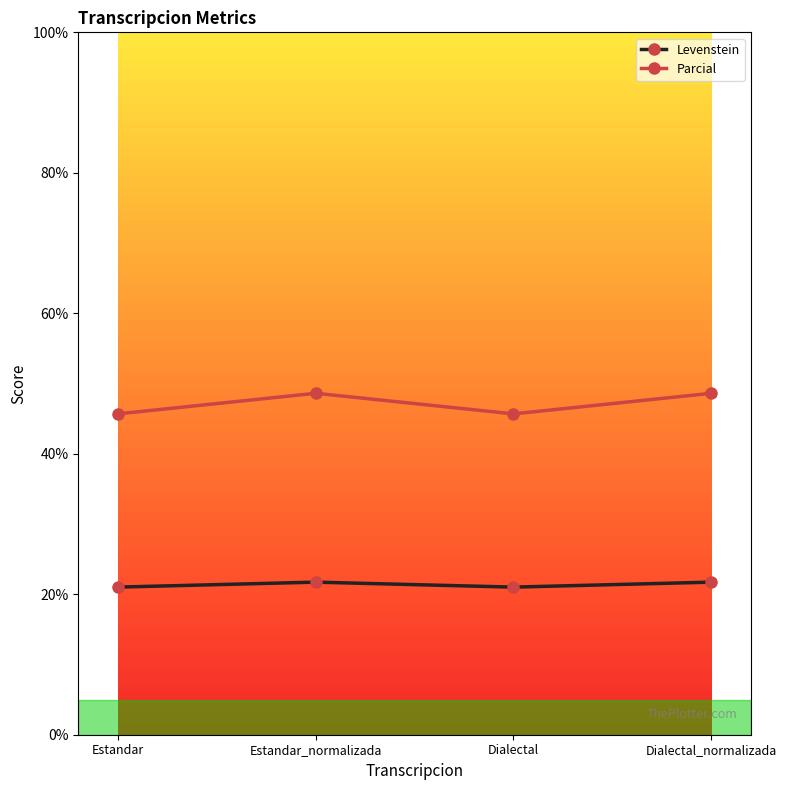

Reading right to left, extract all data points from this chart.

Levenstein: Dialectal_normalizada=21.7	Dialectal=21.0	Estandar_normalizada=21.7	Estandar=21.0
Parcial: Dialectal_normalizada=48.6	Dialectal=45.7	Estandar_normalizada=48.6	Estandar=45.7